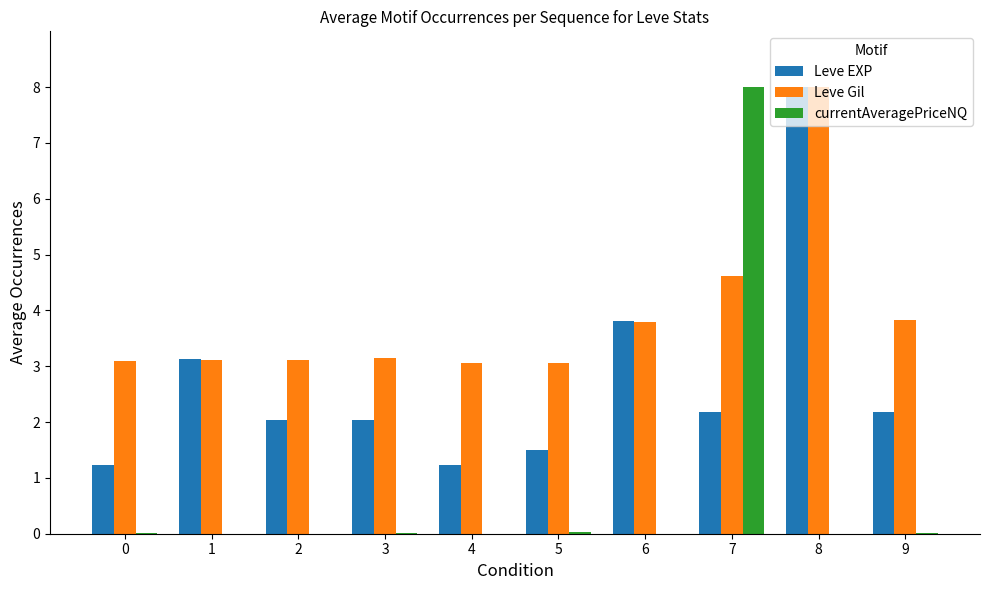

What is the maximum value shown in the chart?

8.0